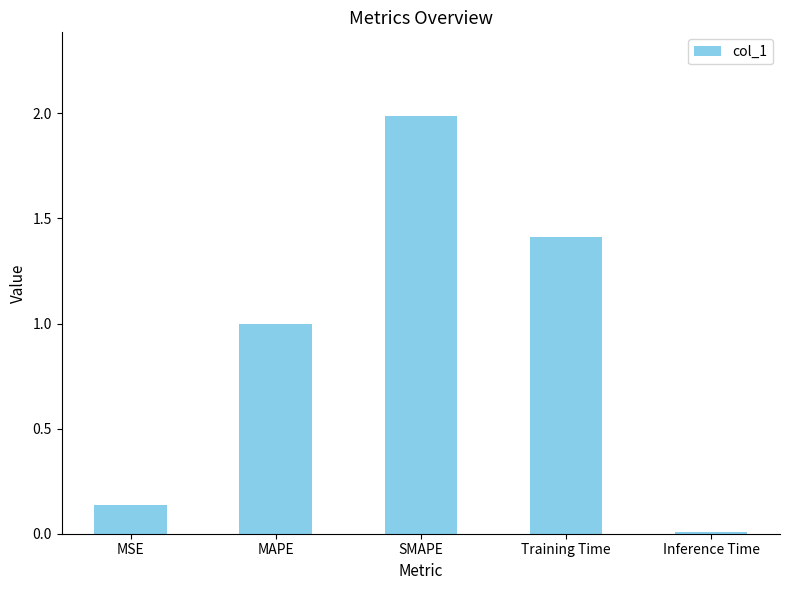

Between Inference Time and SMAPE, which is larger?

SMAPE